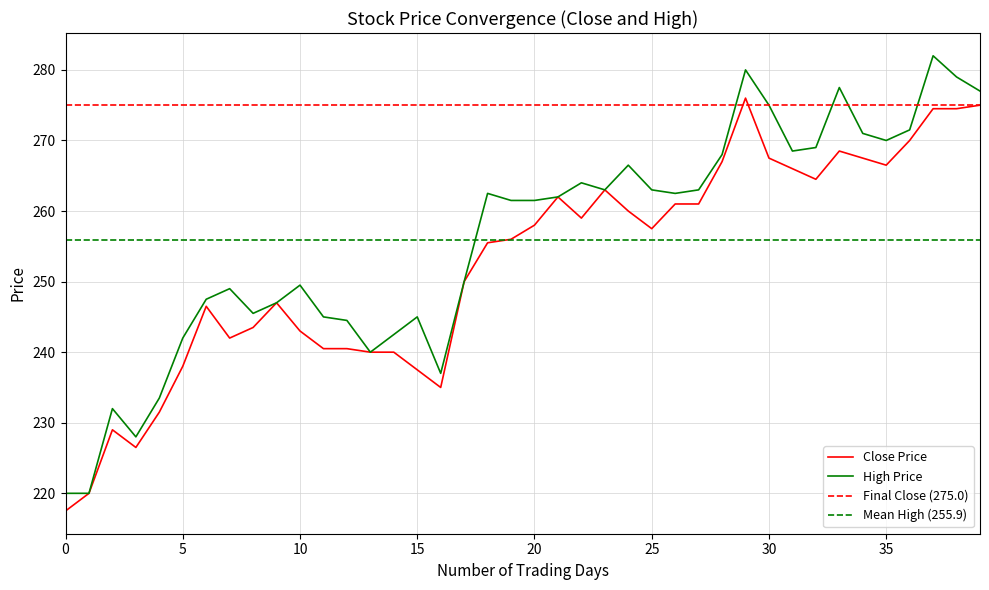

What is the value of the Close point at the 17th from the left?

235.0